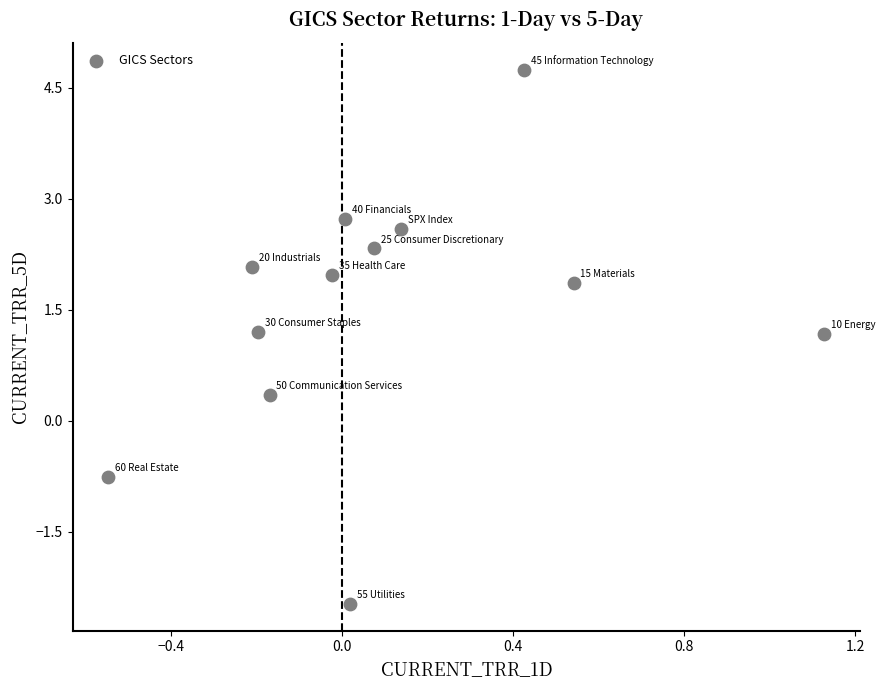

What is the range of X values (max minus min)?

1.7